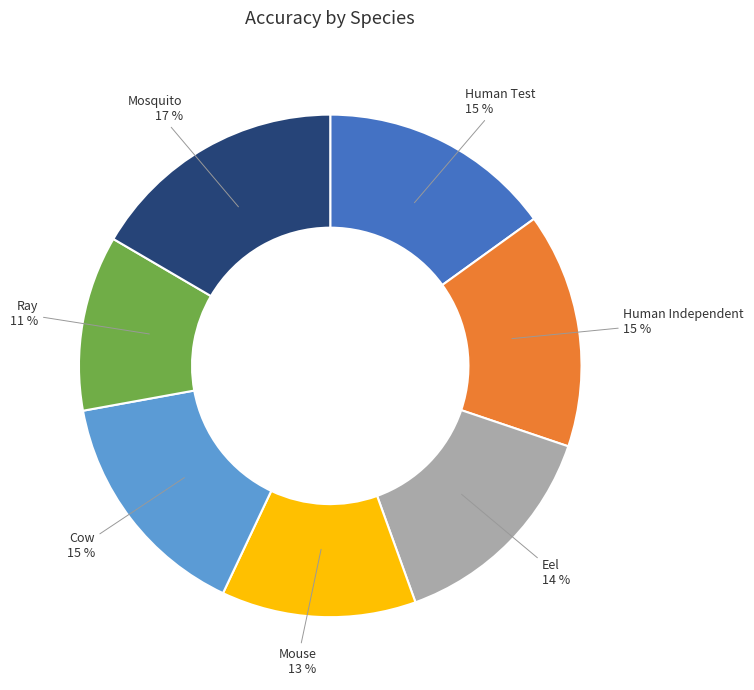

Is there a majority slice in this chart?

No